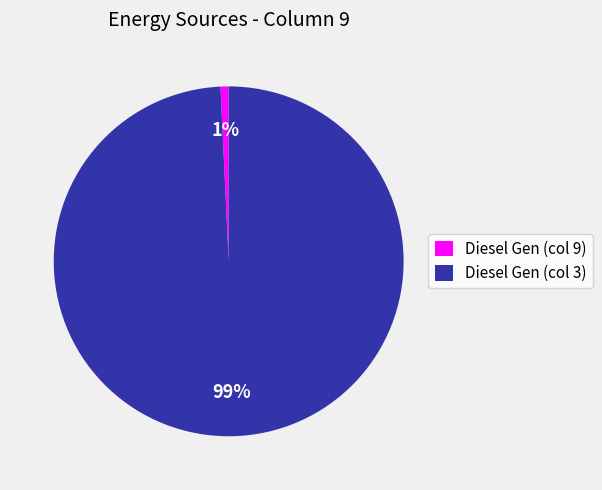

To the nearest percent, what is the combined percentage of Diesel Gen (col 3) and Diesel Gen (col 9)?

100%